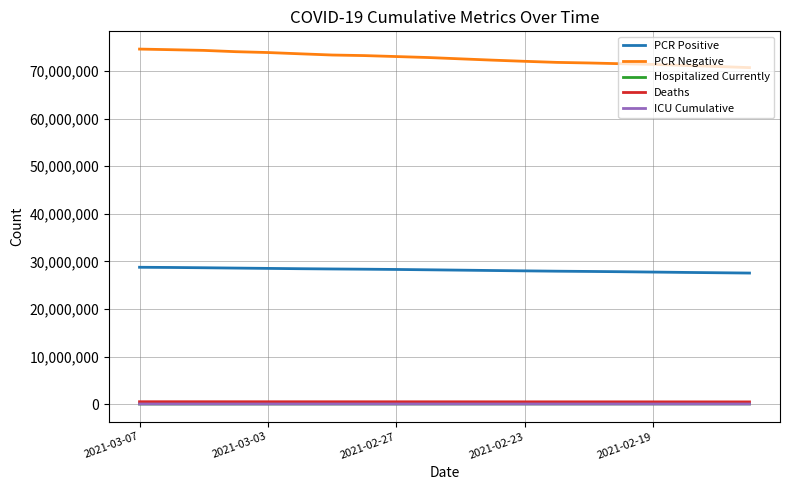

What is the maximum value for PCR Positive?

28756489